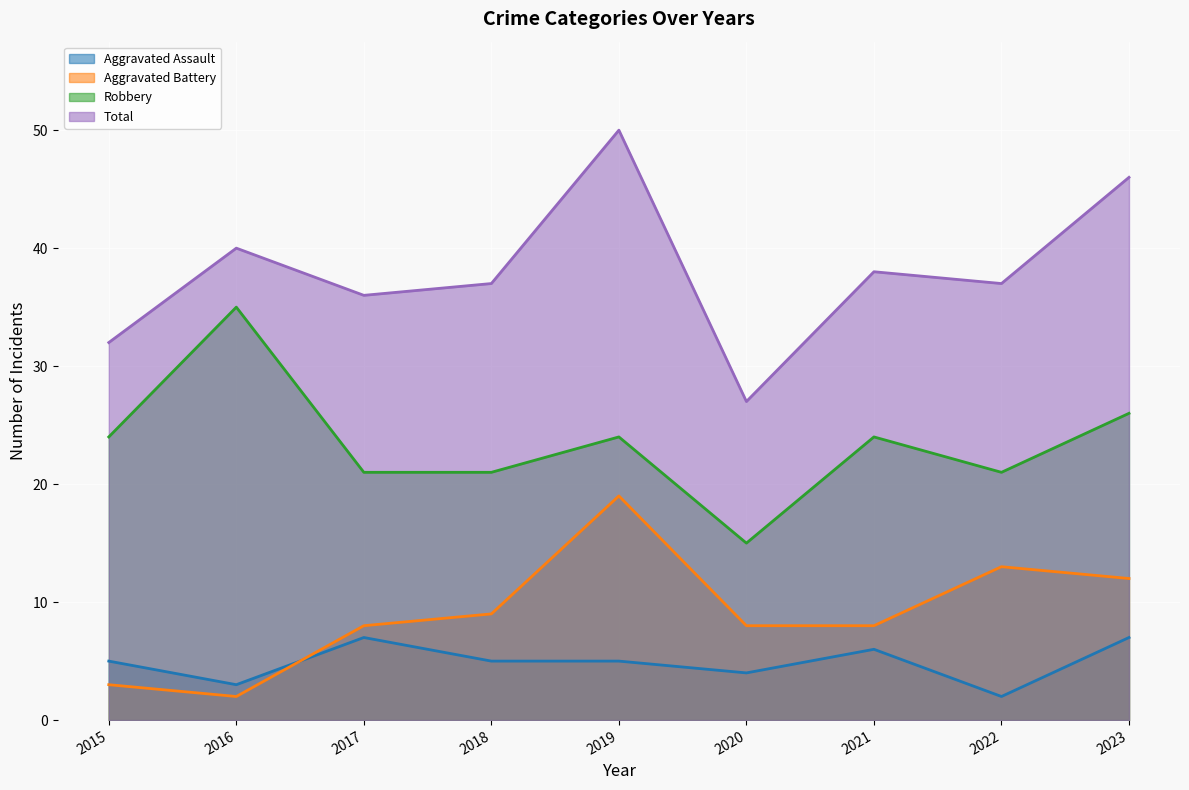

How many values in the Robbery series exceed 24?

2